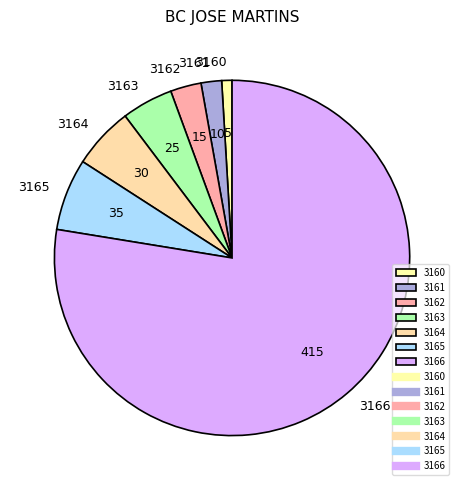

Between 3165 and 3163, which is larger?

3165